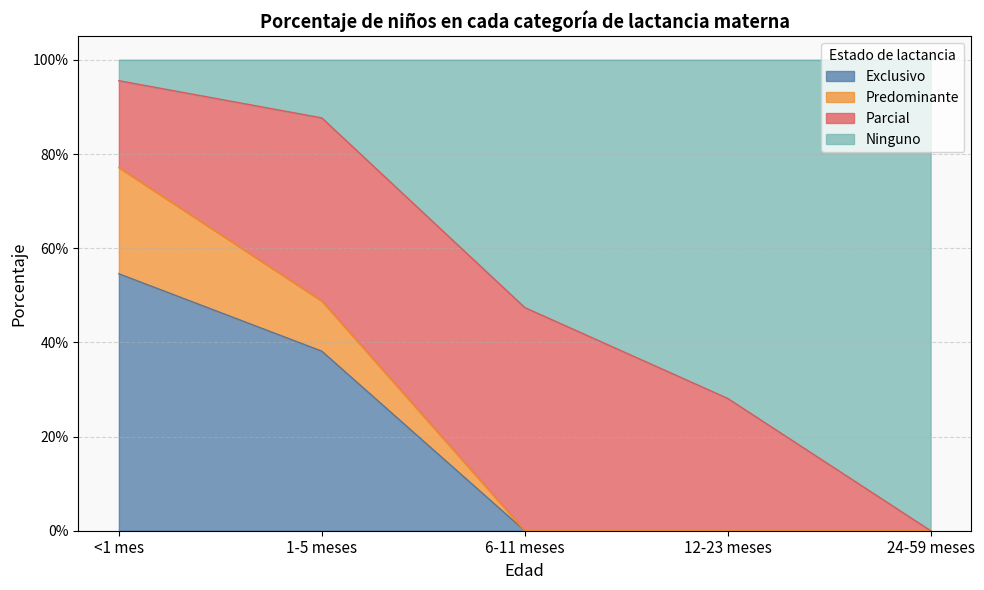

True or false: Exclusivo has more than 2 points higher than both neighbors.

False